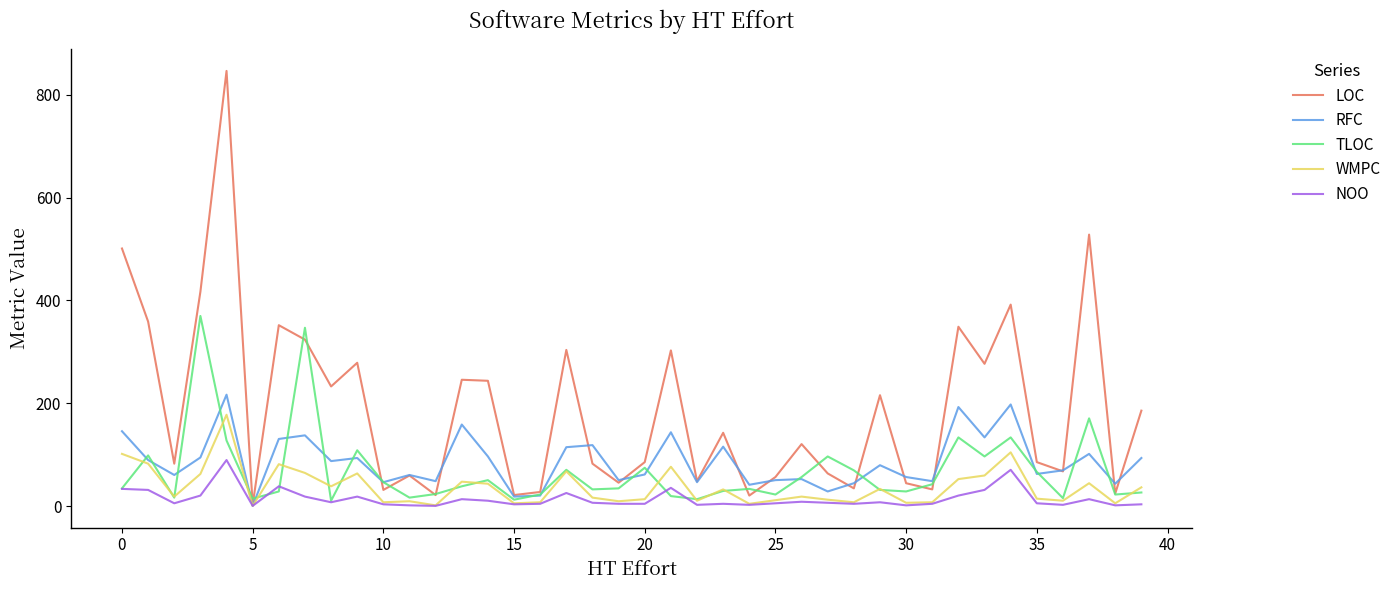

Rank the series by their maximum value, from highest to lowest.

LOC, TLOC, RFC, WMPC, NOO